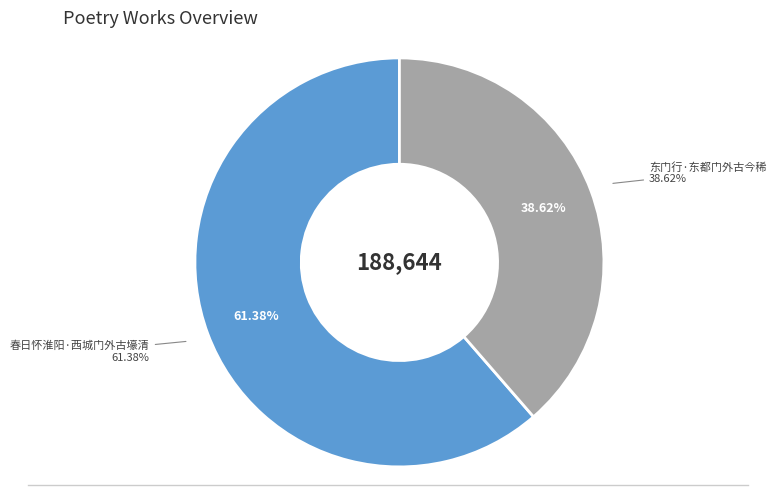

What is the ratio of the value at 春日怀淮阳·西城门外古壕清 to the value at 东门行·东都门外古今稀?

1.6